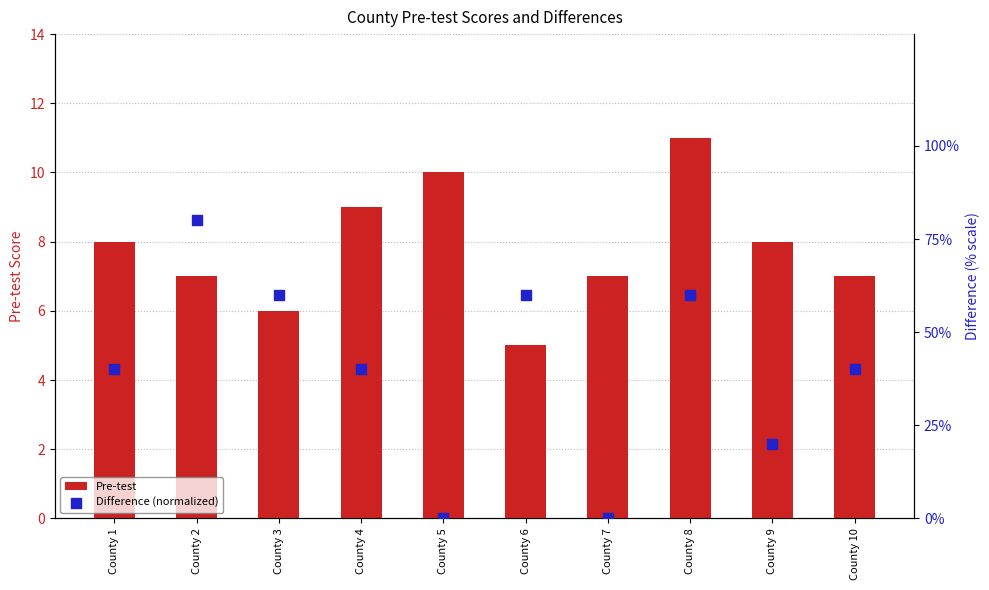

Which series has the largest total across all categories?

Difference (normalized)